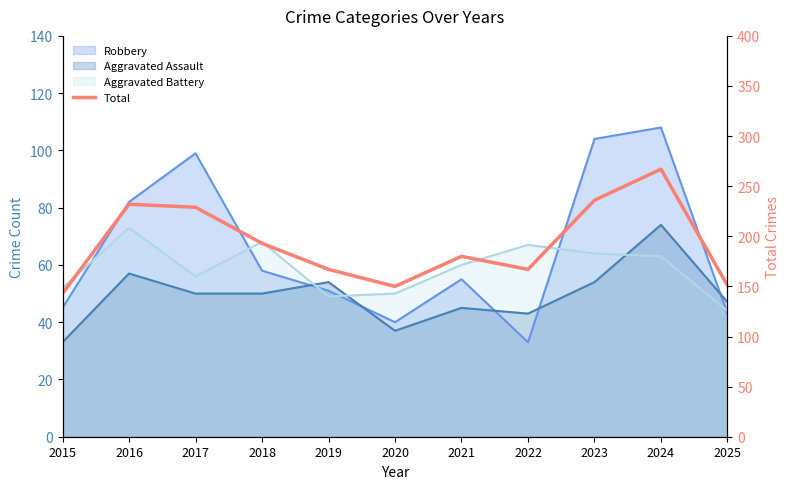

What is the sum of the values at 2018 and 2023?

429